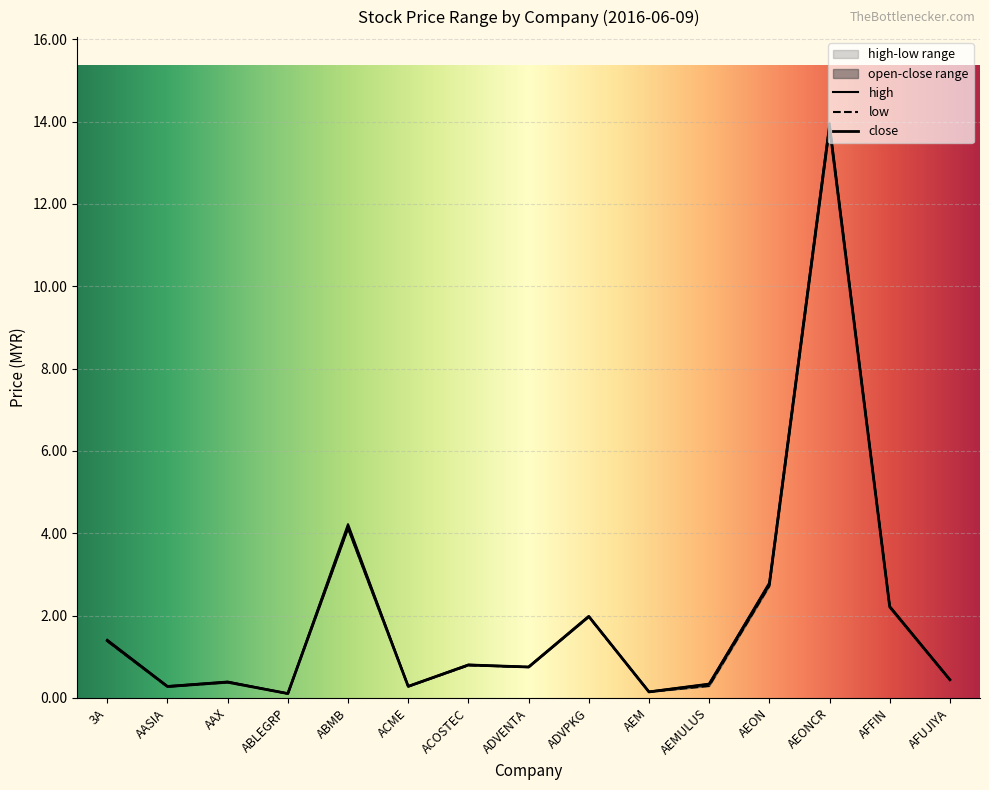

True or false: low and high intersect in this chart.

False